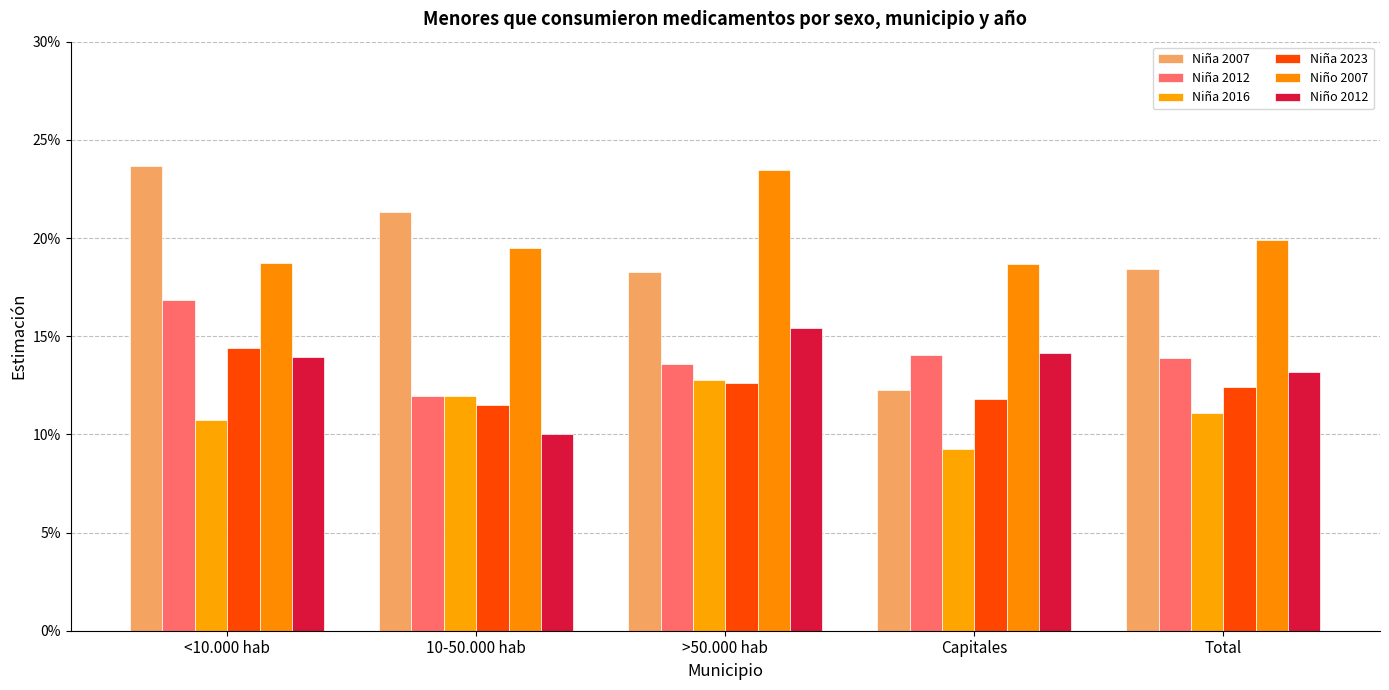

Are the bars grouped side by side (vs. stacked)?

Yes